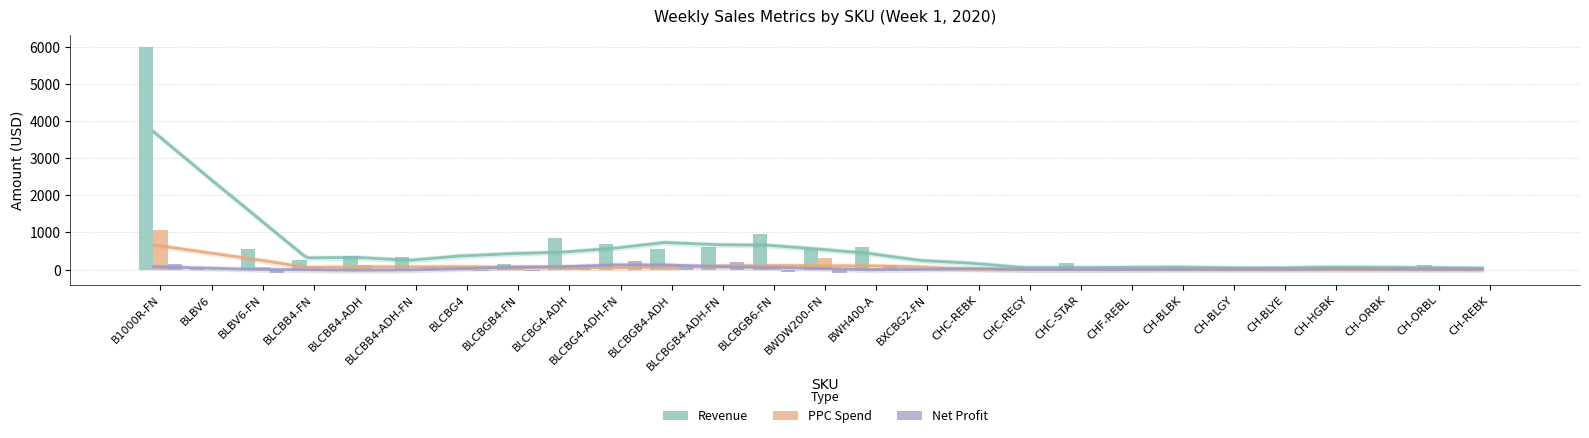

Reading left to right, list all the values displayed in this chart.

Revenue: B1000R-FN=5995.7	BLBV6=46.5	BLBV6-FN=557.6	BLCBB4-FN=258.8	BLCBB4-ADH=373.8	BLCBB4-ADH-FN=349.8	BLCBG4=104.9	BLCBGB4-FN=164.9	BLCBG4-ADH=845.6	BLCBG4-ADH-FN=687.7	BLCBGB4-ADH=544.7	BLCBGB4-ADH-FN=622.7	BLCBGB6-FN=949.3	BWDW200-FN=552.6	BWH400-A=621.7	BXCBG2-FN=30.0	CHC-REBK=18.0	CHC-REGY=16.0	CHC-STAR=182.9	CHF-REBL=41.0	CH-BLBK=18.0	CH-BLGY=47.0	CH-BLYE=63.0	CH-HGBK=75.0	CH-ORBK=33.0	CH-ORBL=131.9	CH-REBK=14.0
PPC Spend: B1000R-FN=1079.3	BLBV6=0.0	BLBV6-FN=84.5	BLCBB4-FN=95.2	BLCBB4-ADH=119.7	BLCBB4-ADH-FN=0.0	BLCBG4=66.8	BLCBGB4-FN=81.3	BLCBG4-ADH=136.1	BLCBG4-ADH-FN=0.0	BLCBGB4-ADH=42.7	BLCBGB4-ADH-FN=0.0	BLCBGB6-FN=138.1	BWDW200-FN=326.9	BWH400-A=46.2	BXCBG2-FN=0.0	CHC-REBK=0.0	CHC-REGY=0.0	CHC-STAR=0.0	CHF-REBL=0.0	CH-BLBK=0.0	CH-BLGY=0.0	CH-BLYE=0.0	CH-HGBK=0.0	CH-ORBK=0.0	CH-ORBL=0.0	CH-REBK=0.0
Net Profit: B1000R-FN=158.1	BLBV6=0.4	BLBV6-FN=-85.9	BLCBB4-FN=-27.0	BLCBB4-ADH=-13.9	BLCBB4-ADH-FN=91.7	BLCBG4=-49.7	BLCBGB4-FN=-49.1	BLCBG4-ADH=129.4	BLCBG4-ADH-FN=221.0	BLCBGB4-ADH=134.8	BLCBGB4-ADH-FN=201.0	BLCBGB6-FN=-56.4	BWDW200-FN=-101.6	BWH400-A=113.1	BXCBG2-FN=9.2	CHC-REBK=1.0	CHC-REGY=0.0	CHC-STAR=5.2	CHF-REBL=5.3	CH-BLBK=0.8	CH-BLGY=18.5	CH-BLYE=21.0	CH-HGBK=8.3	CH-ORBK=5.3	CH-ORBL=47.9	CH-REBK=0.8